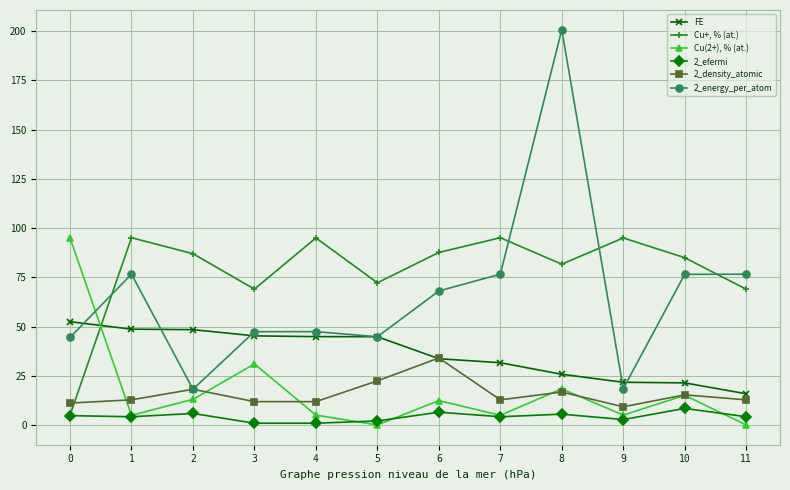

What is the difference between the highest and lowest values at 2?

81.1